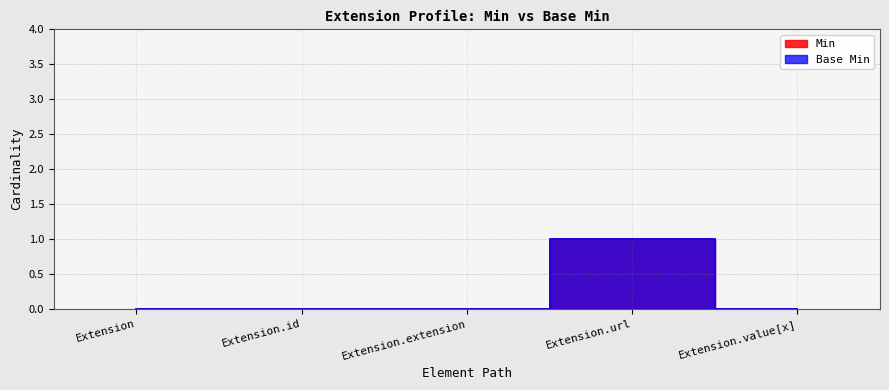

Rank the series by their maximum value, from highest to lowest.

Min, Base Min